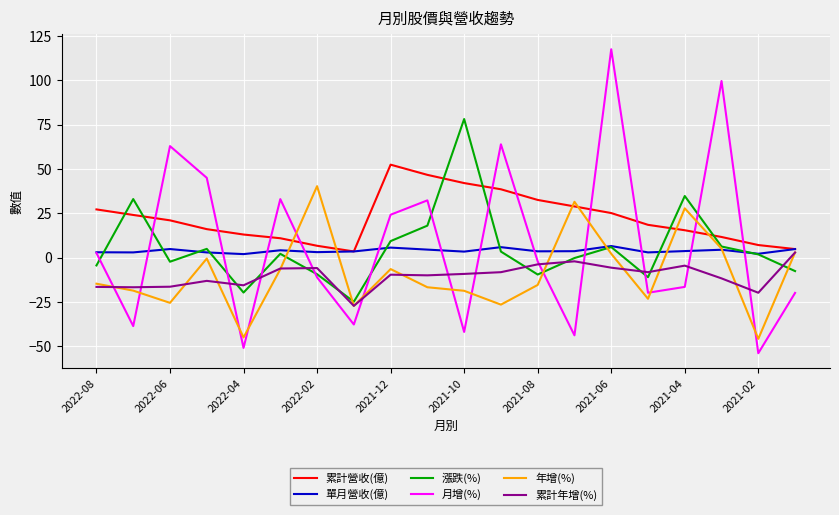

Which series has the largest total across all categories?

累計營收(億)